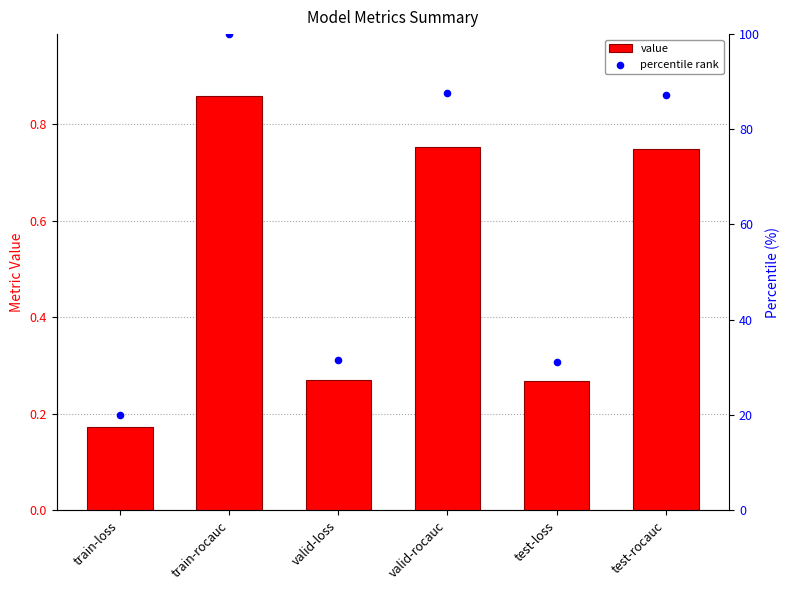

At how many categories does at least one series exceed 81?

3